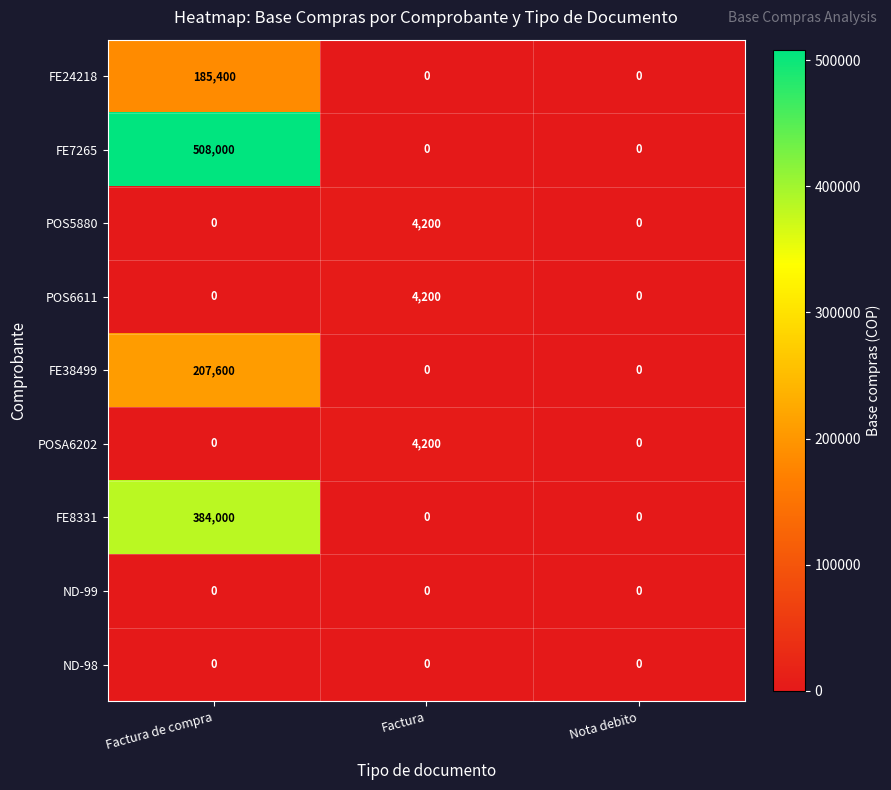

Reading left to right, transcribe all the data shown in this chart.

FE24218: 185400	0	0
FE7265: 508000	0	0
POS5880: 0	4200	0
POS6611: 0	4200	0
FE38499: 207600	0	0
POSA6202: 0	4200	0
FE8331: 384000	0	0
ND-99: 0	0	0
ND-98: 0	0	0